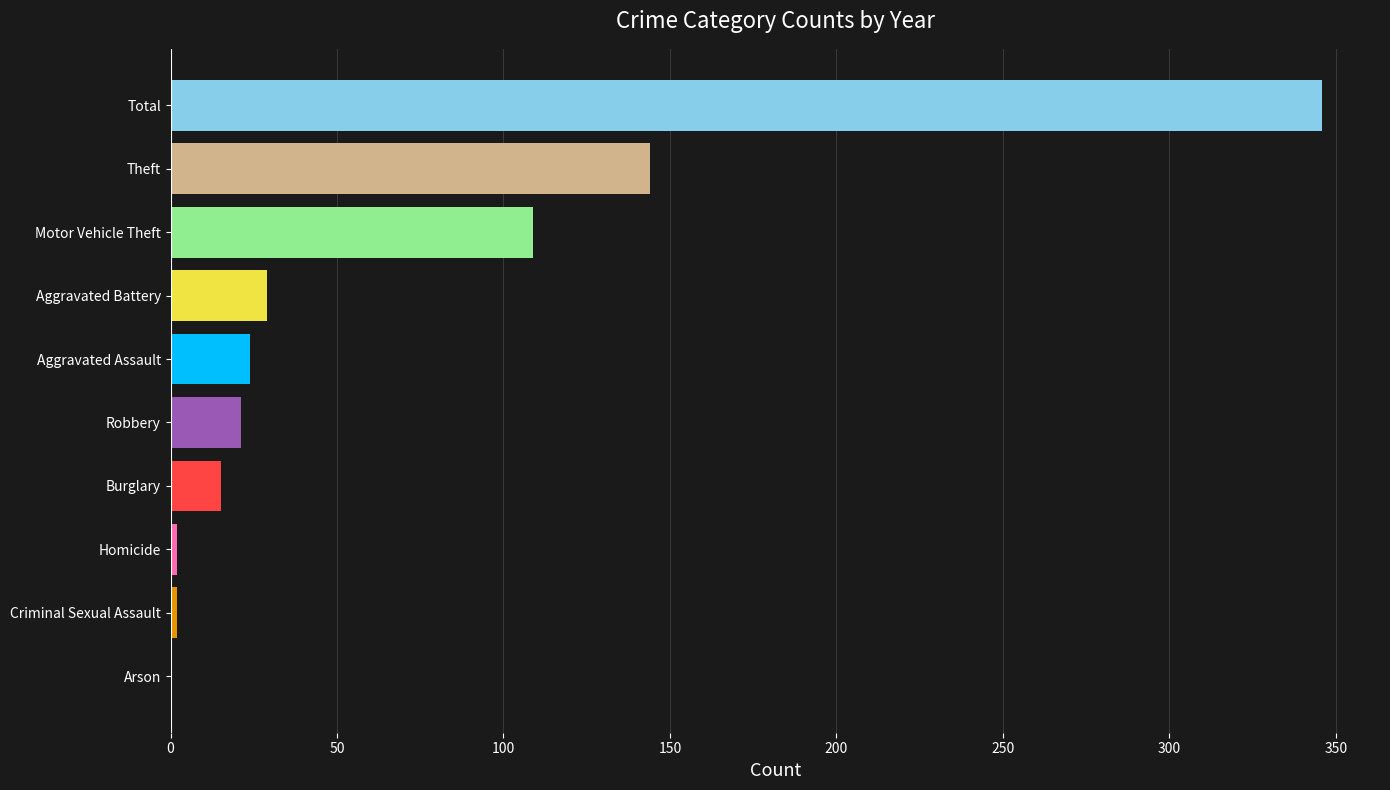

At which category does the chart reach its peak across all series?

Total